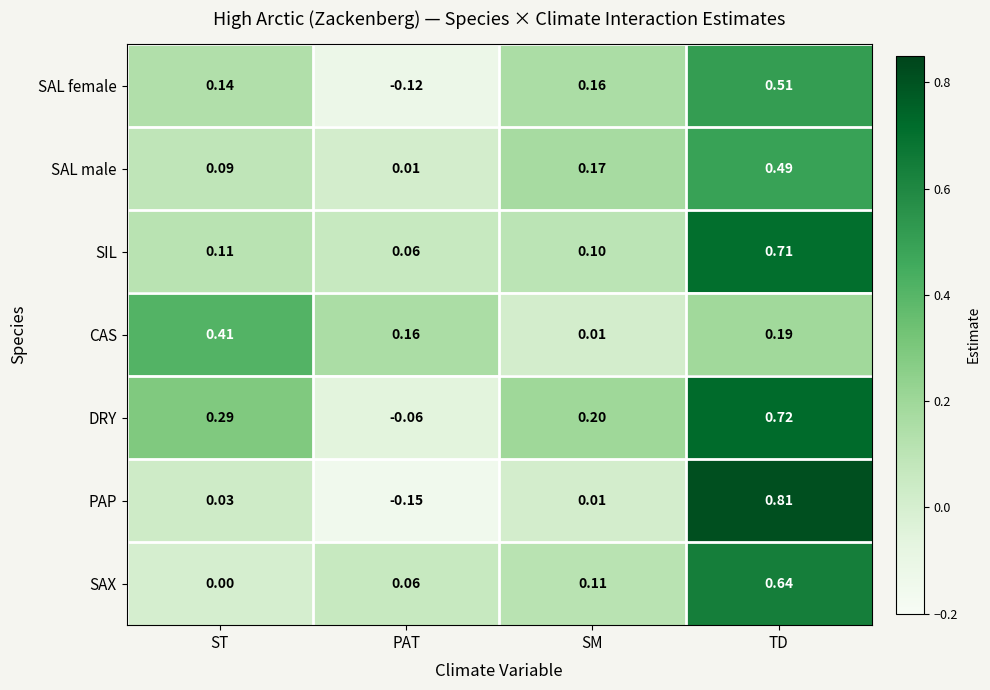

How many negative values does the SAL female series have?

1